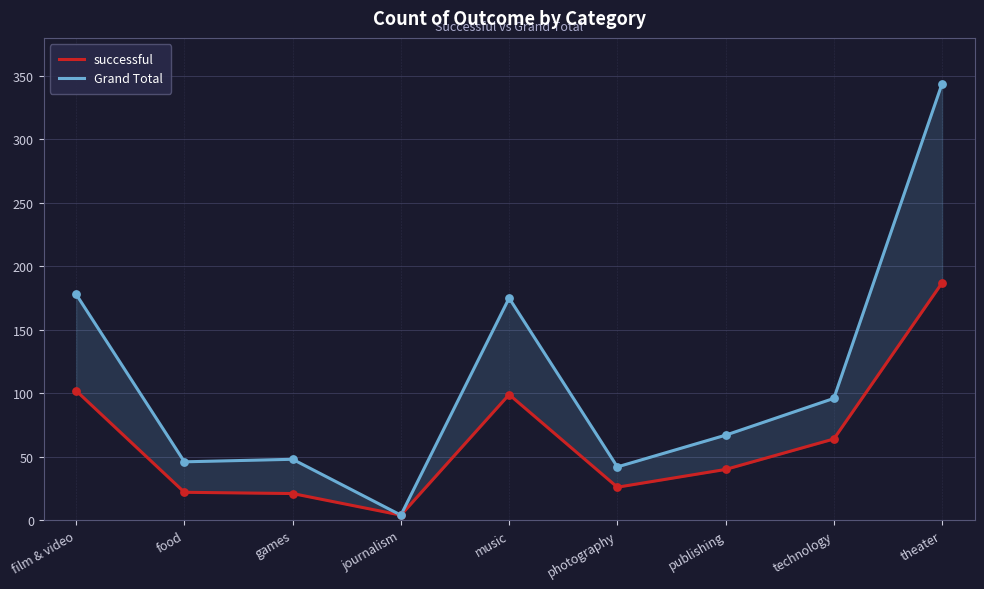

Is the value of successful at music greater than the value of Grand Total at technology?

Yes